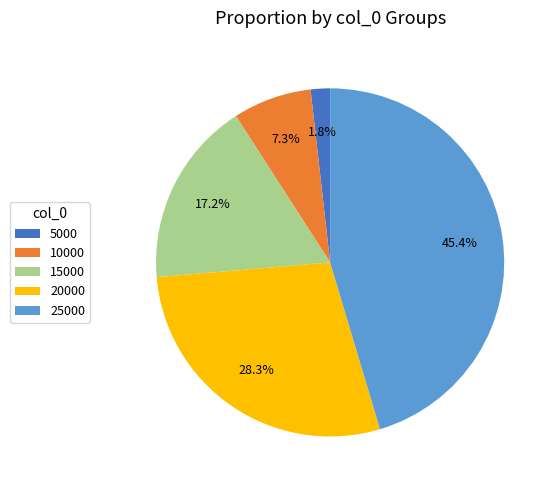

What percentage is NOT represented by 25000?

54.6%